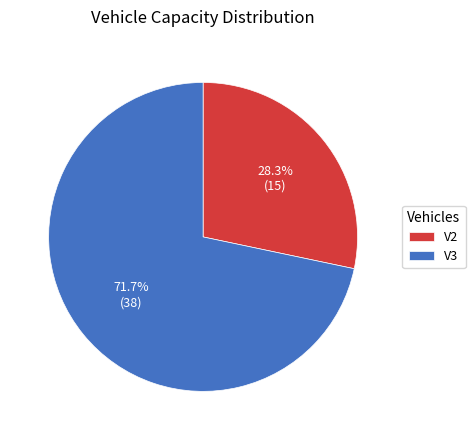

Approximately how many times larger is the value at V3 compared to V2?

2.5